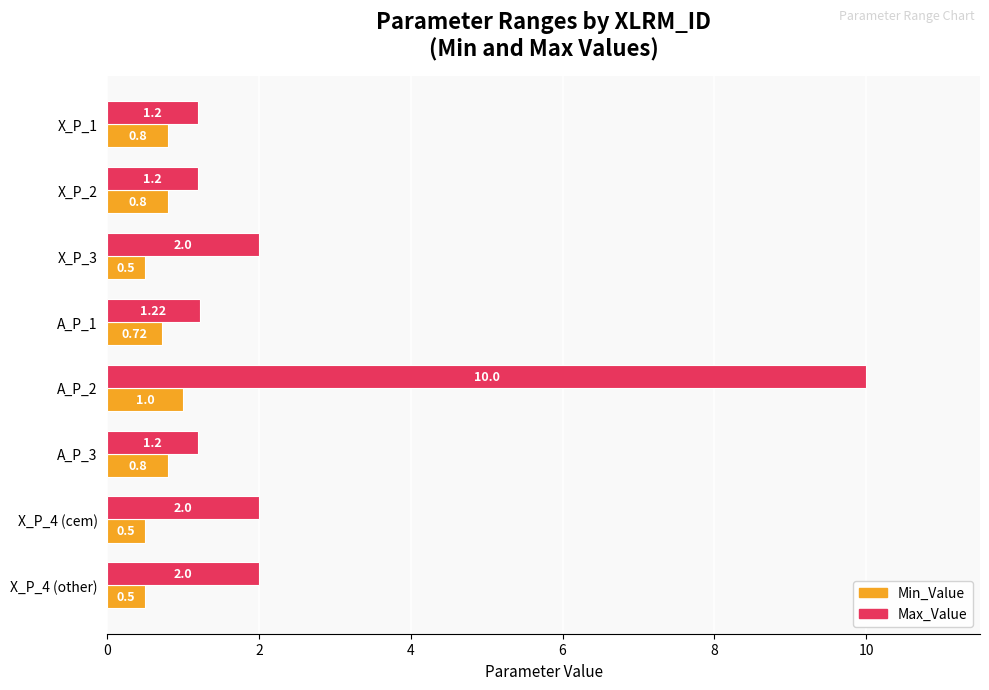

At which category is the sum across all series the highest?

A_P_2